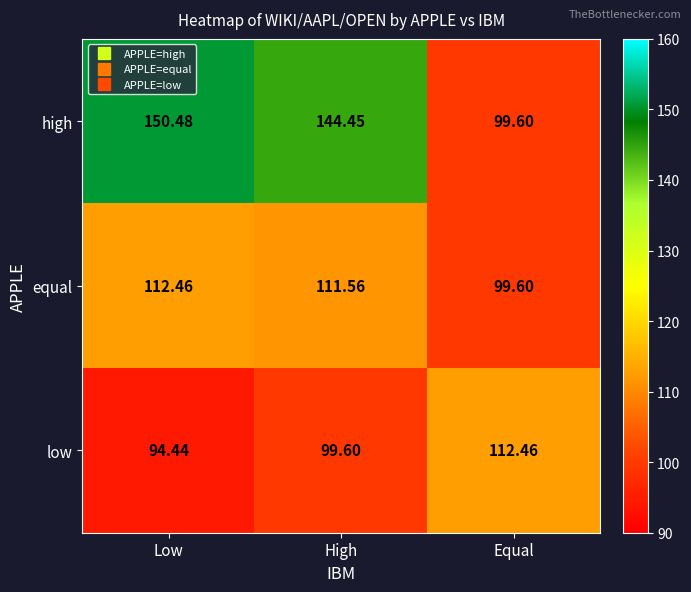

Which category has the highest value in the low series?

Equal